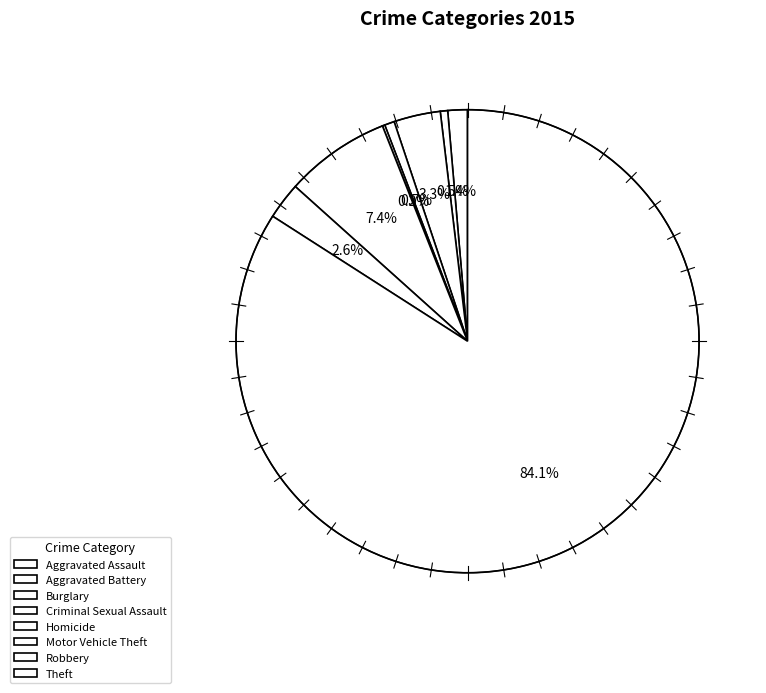

What is the change in value from Motor Vehicle Theft to Theft?

+448